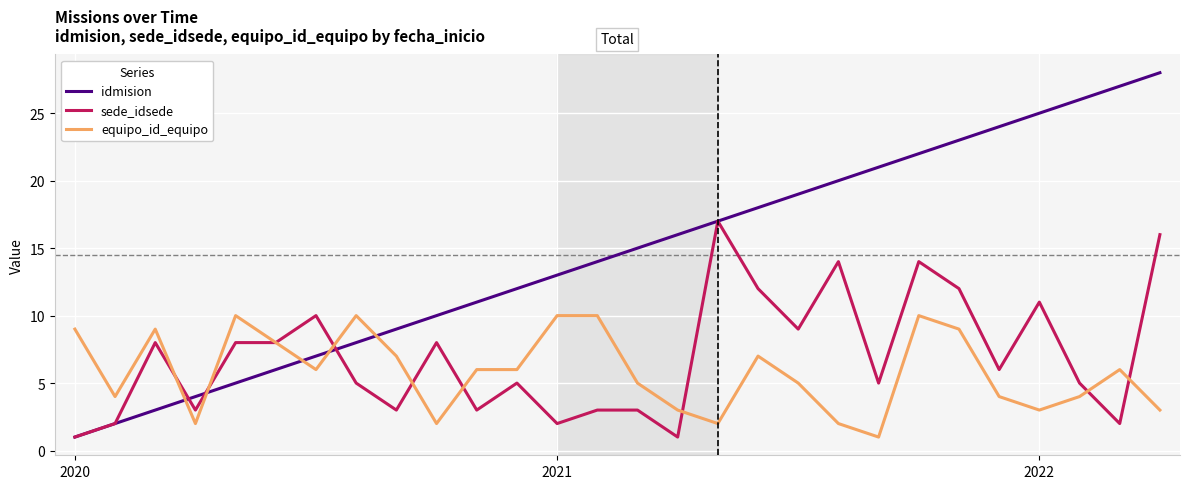

Which series has the widest spread of values?

idmision